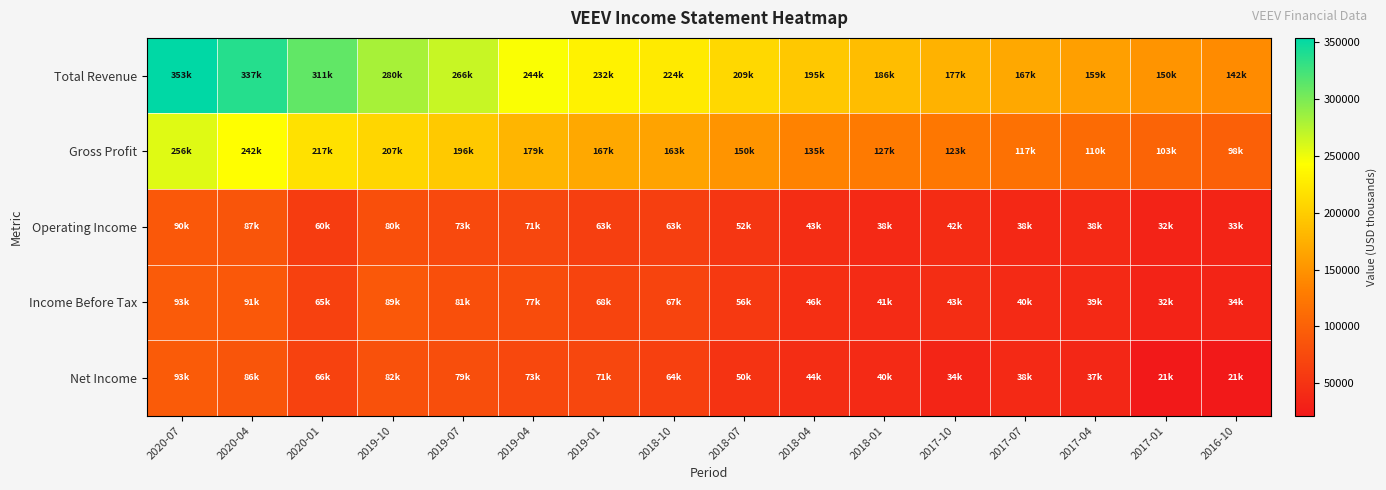

Reading left to right, what are all the values shown in this chart?

Total Revenue: 2020-07=353700	2020-04=337100	2020-01=311500	2019-10=280900	2019-07=266900	2019-04=244800	2019-01=232300	2018-10=224700	2018-07=209600	2018-04=195500	2018-01=186000	2017-10=177000	2017-07=167800	2017-04=159800	2017-01=150200	2016-10=142800
Gross Profit: 2020-07=256500	2020-04=242200	2020-01=217200	2019-10=207600	2019-07=196700	2019-04=179300	2019-01=167800	2018-10=163300	2018-07=150400	2018-04=135300	2018-01=127100	2017-10=123800	2017-07=117400	2017-04=110900	2017-01=103700	2016-10=98900
Operating Income: 2020-07=90100	2020-04=87600	2020-01=60400	2019-10=80800	2019-07=73900	2019-04=71200	2019-01=63000	2018-10=63100	2018-07=52800	2018-04=43900	2018-01=38500	2017-10=42500	2017-07=38100	2017-04=38900	2017-01=32600	2016-10=33800
Income Before Tax: 2020-07=93000	2020-04=91000	2020-01=65200	2019-10=89900	2019-07=81200	2019-04=77300	2019-01=68700	2018-10=67700	2018-07=56200	2018-04=46100	2018-01=41500	2017-10=43900	2017-07=40900	2017-04=39500	2017-01=32300	2016-10=34300
Net Income: 2020-07=93600	2020-04=86600	2020-01=66200	2019-10=82200	2019-07=79200	2019-04=73400	2019-01=71200	2018-10=64100	2018-07=50300	2018-04=44300	2018-01=40700	2017-10=34900	2017-07=38600	2017-04=37000	2017-01=21700	2016-10=21600